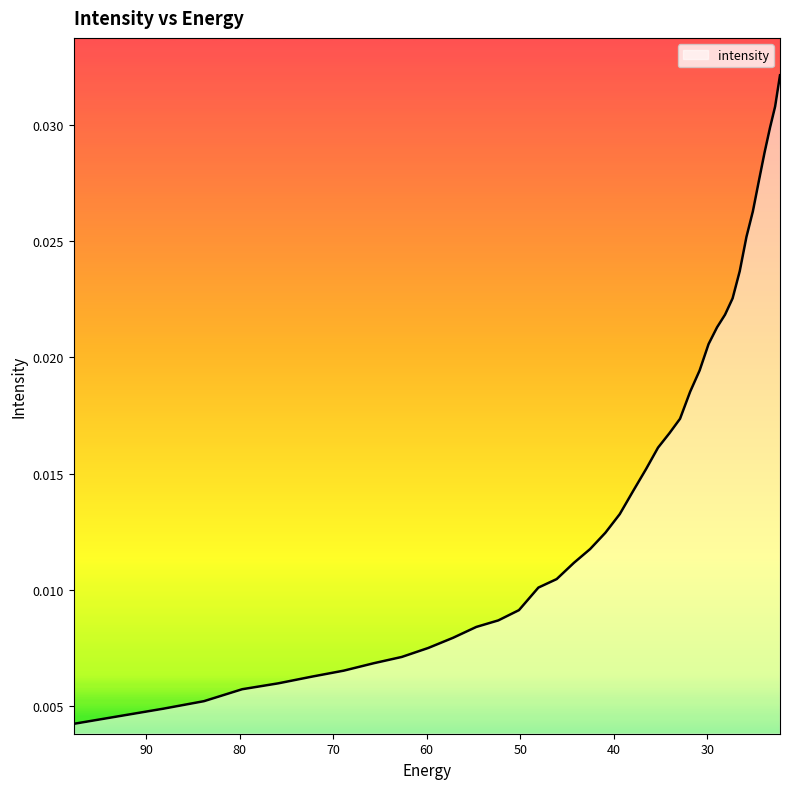

Does the chart display data point markers on the line(s)?

No